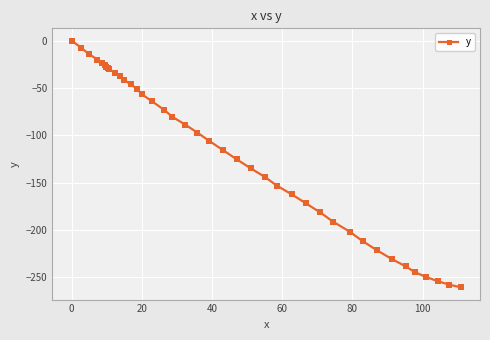

What is the minimum value shown in the chart?

-260.4